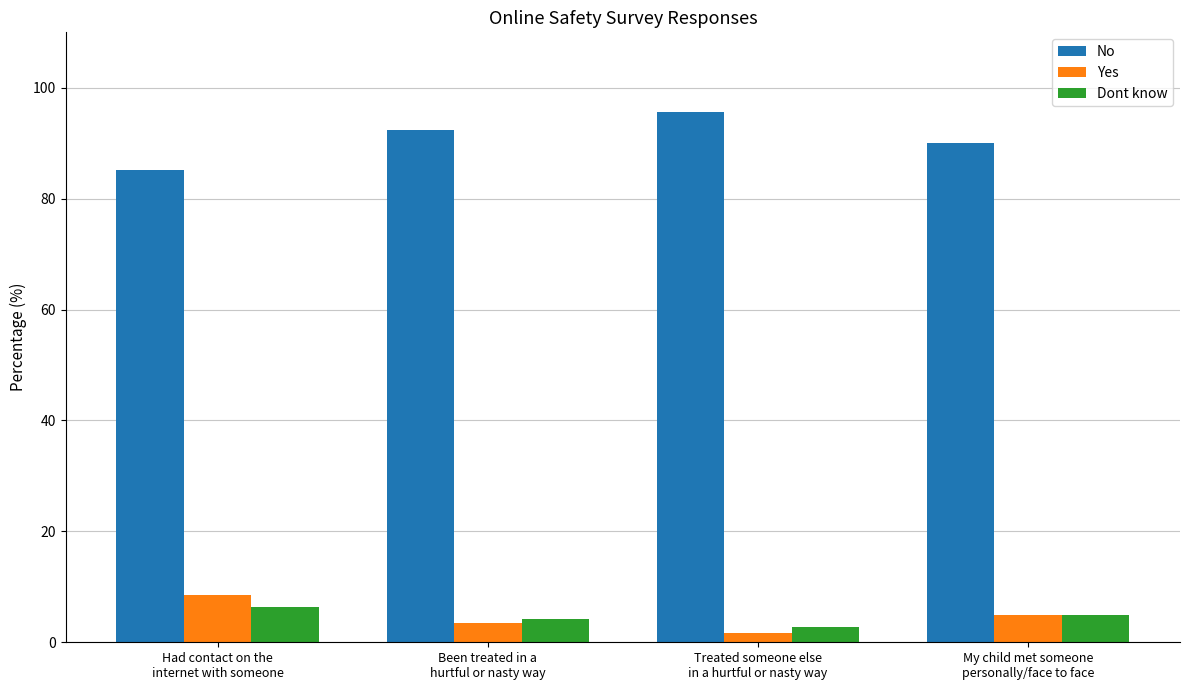

What is the difference between the maximum and minimum values in the Dont know series?

3.6